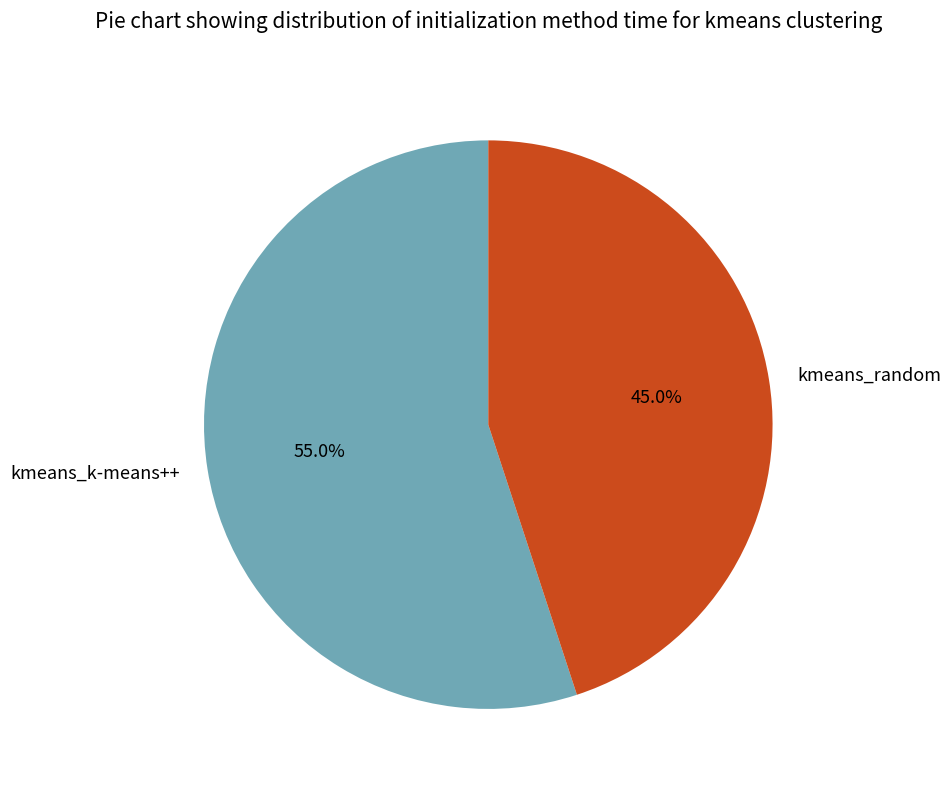

Which slice is the smallest?

kmeans_random